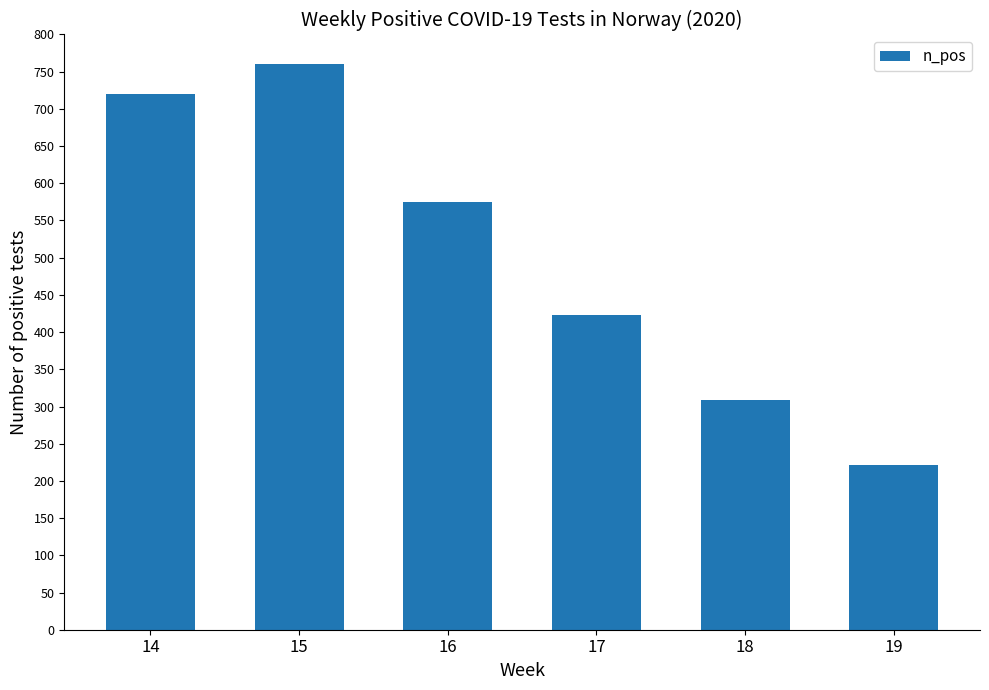

Approximately how many times larger is the value at 17 compared to 14?

0.6